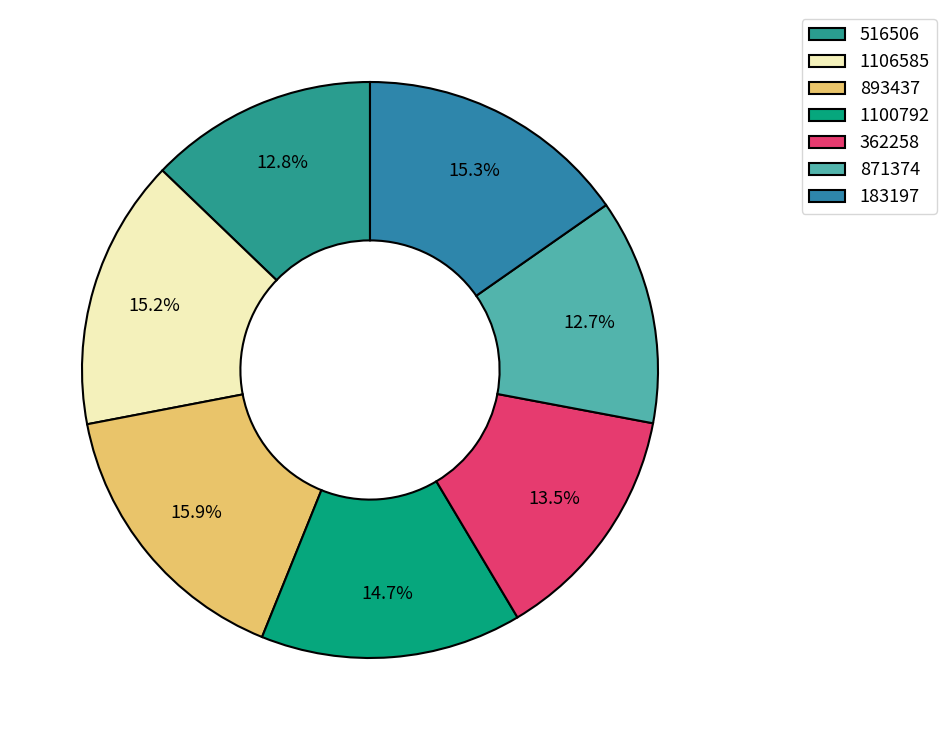

True or false: 1100792 accounts for 4% of the total.

False